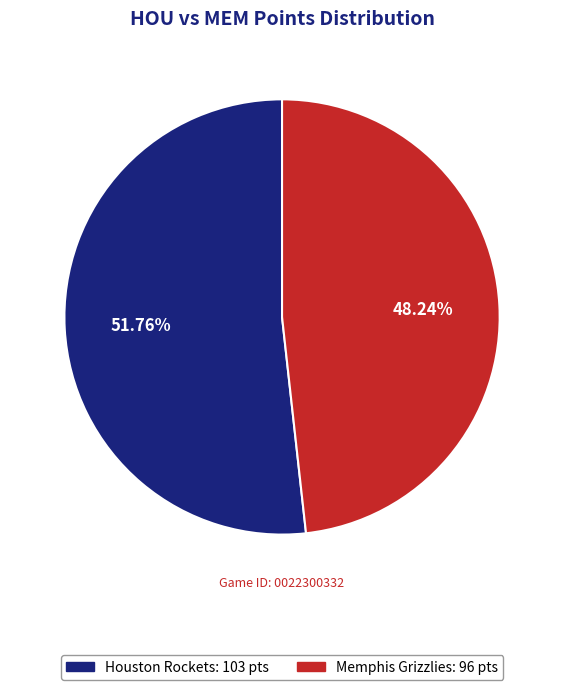

Approximately how many times larger is the value at Memphis Grizzlies compared to Houston Rockets?

0.9